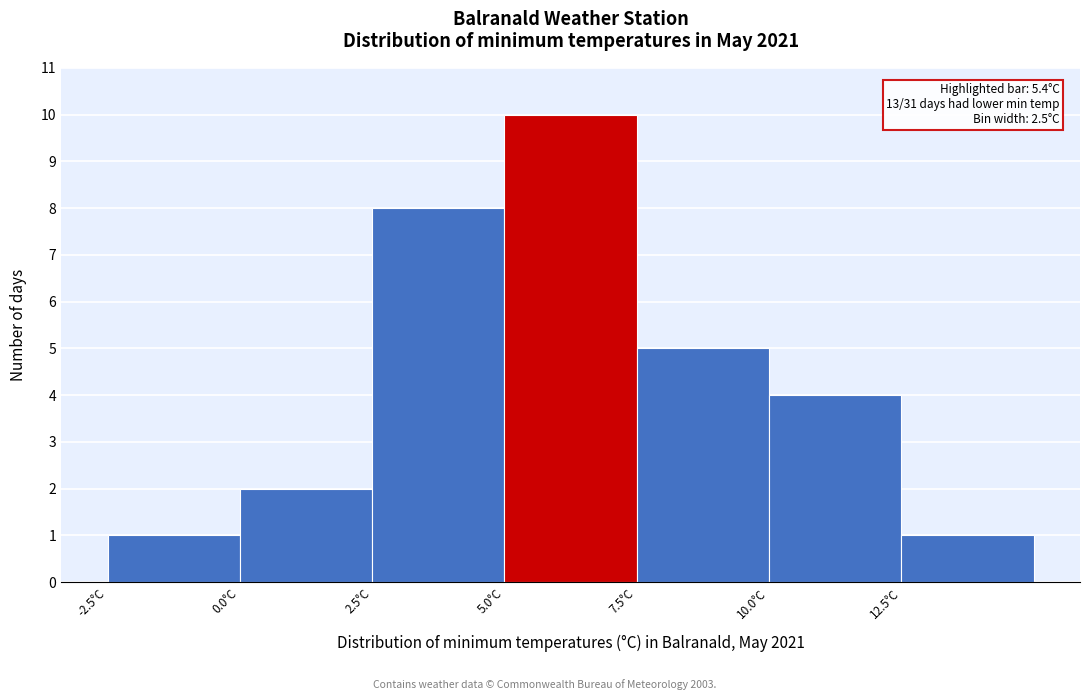

Which range on the x-axis has the tallest bar?

5.0 to 7.5